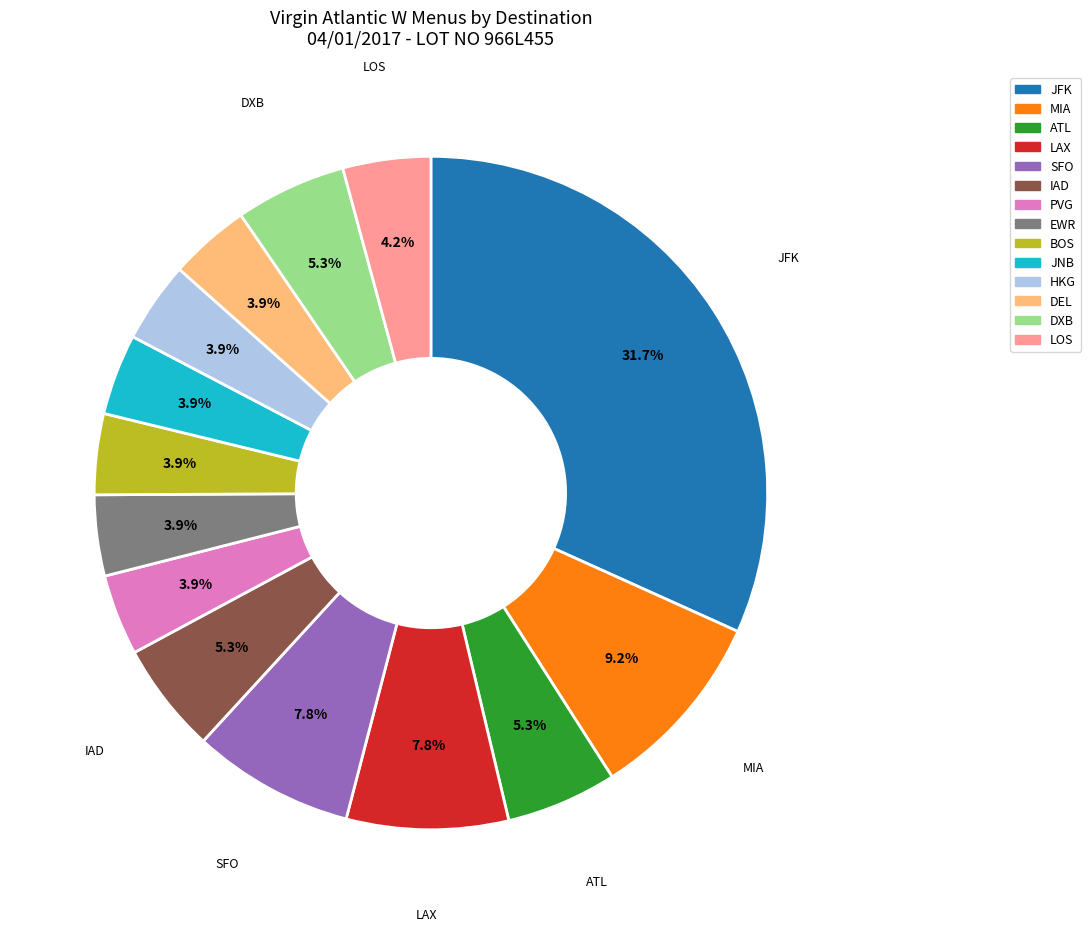

Is there any slice that represents more than half of the pie?

No